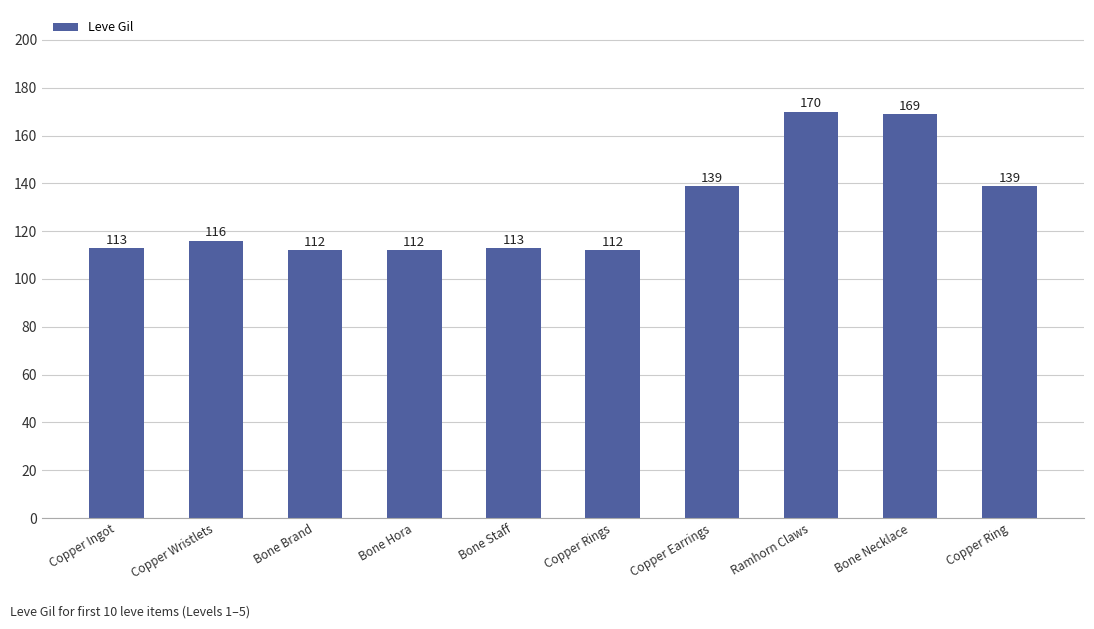

Does the chart contain stacked bars?

No